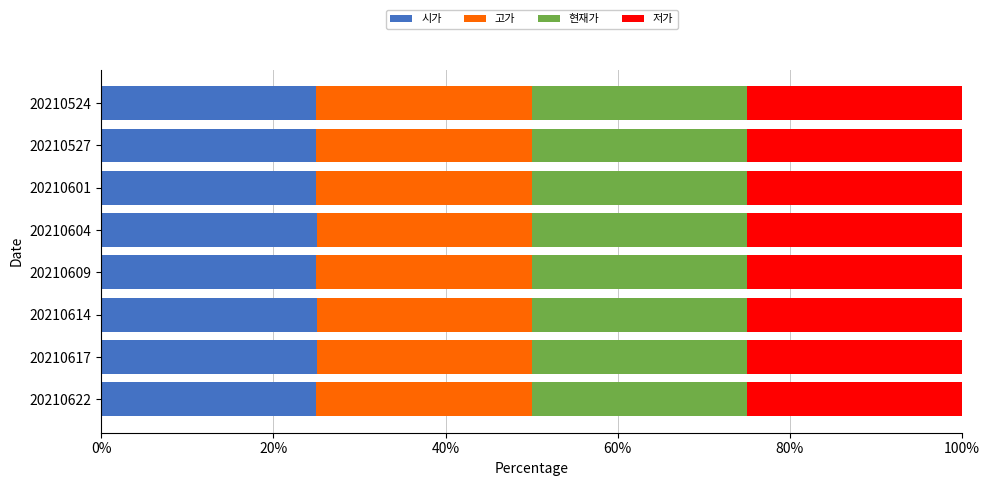

What is the total value across all series at 20210601?

100.0